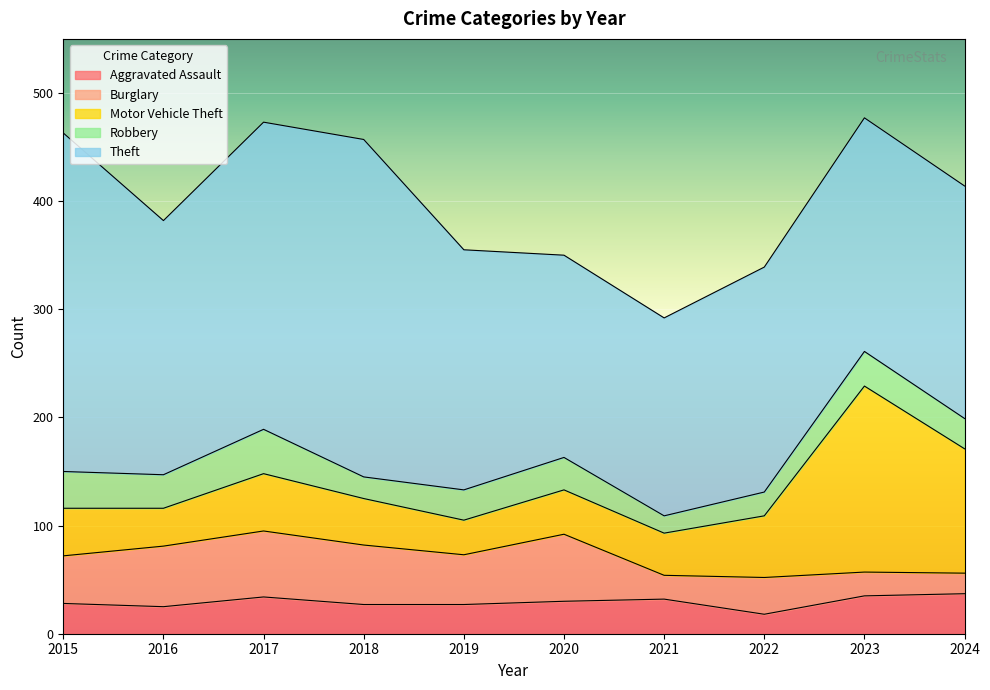

In Motor Vehicle Theft, how many points are higher than both neighbors (excluding endpoints)?

3